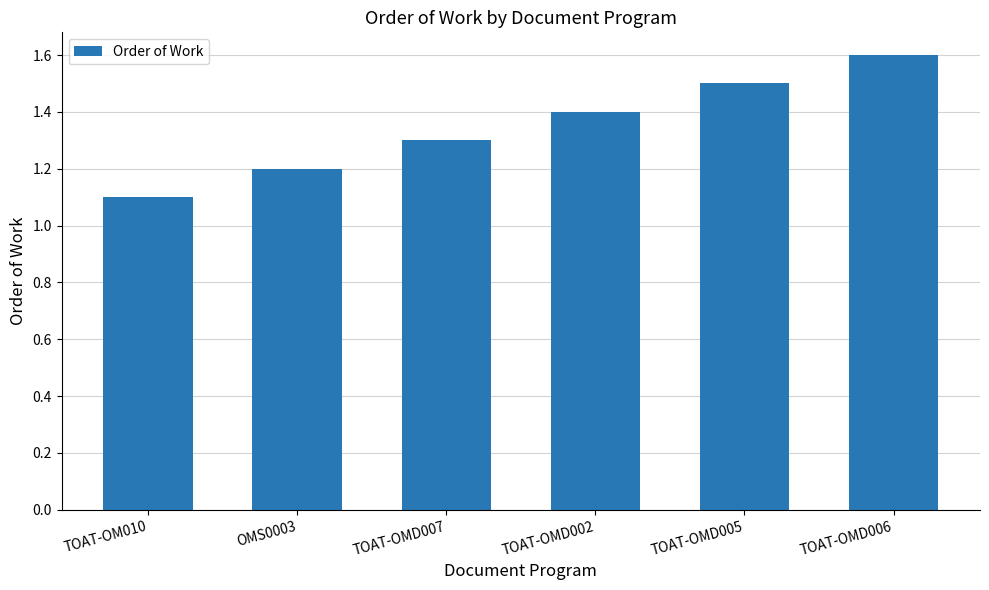

What is the change in value from TOAT-OMD002 to TOAT-OMD005?

+0.1